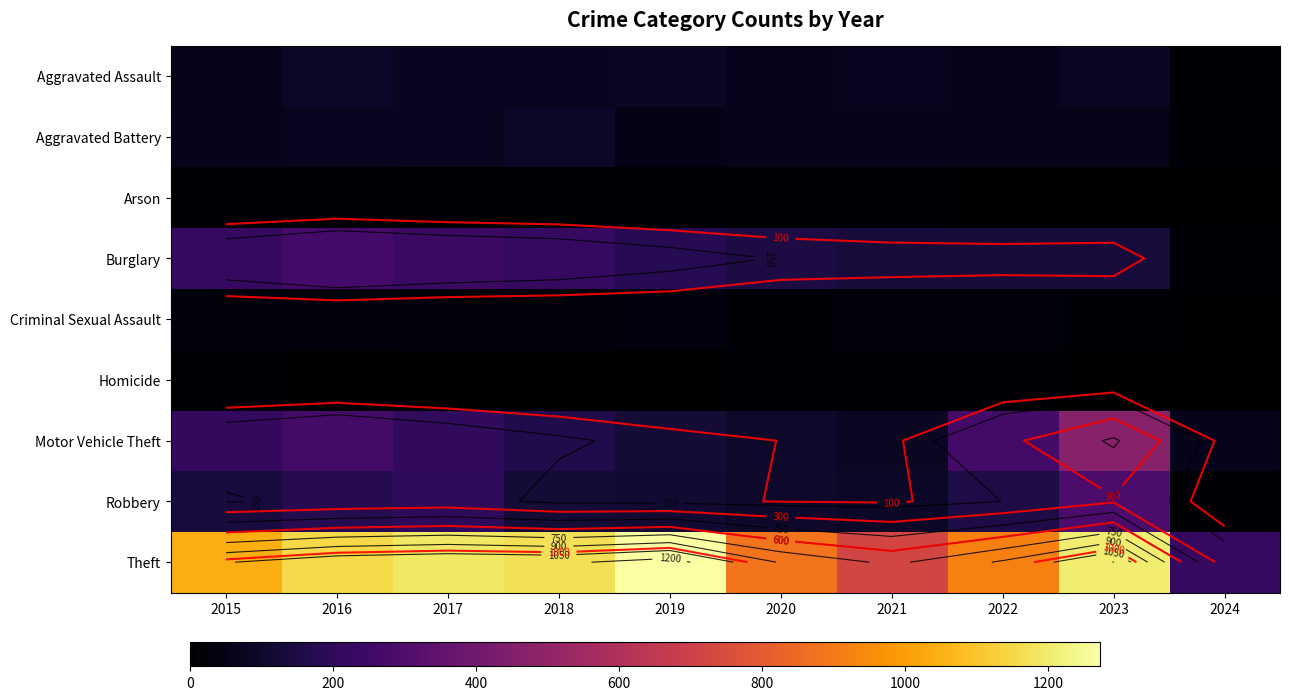

Is it true that Arson equals 5 at 2019?

True